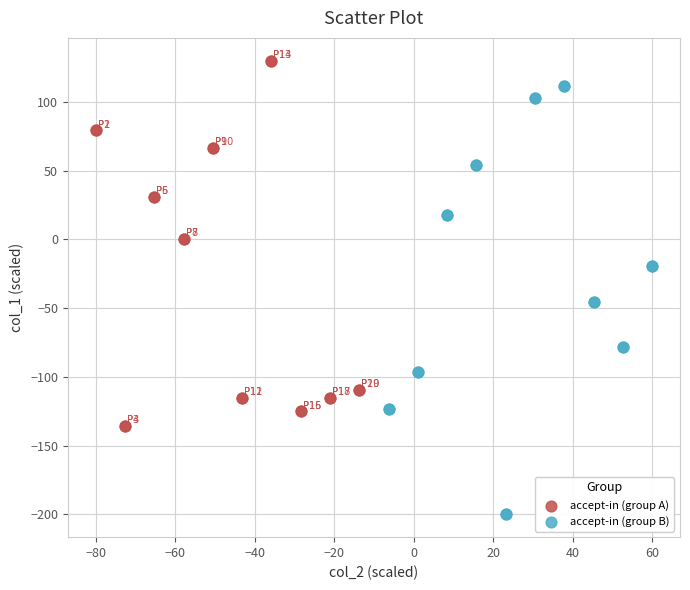

Which series reaches the maximum Y coordinate?

accept-in (group A)